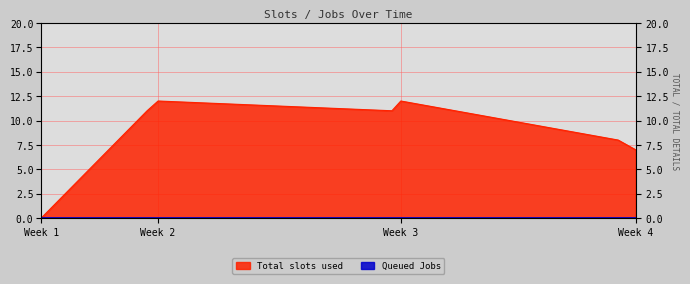

What is the average value?

9